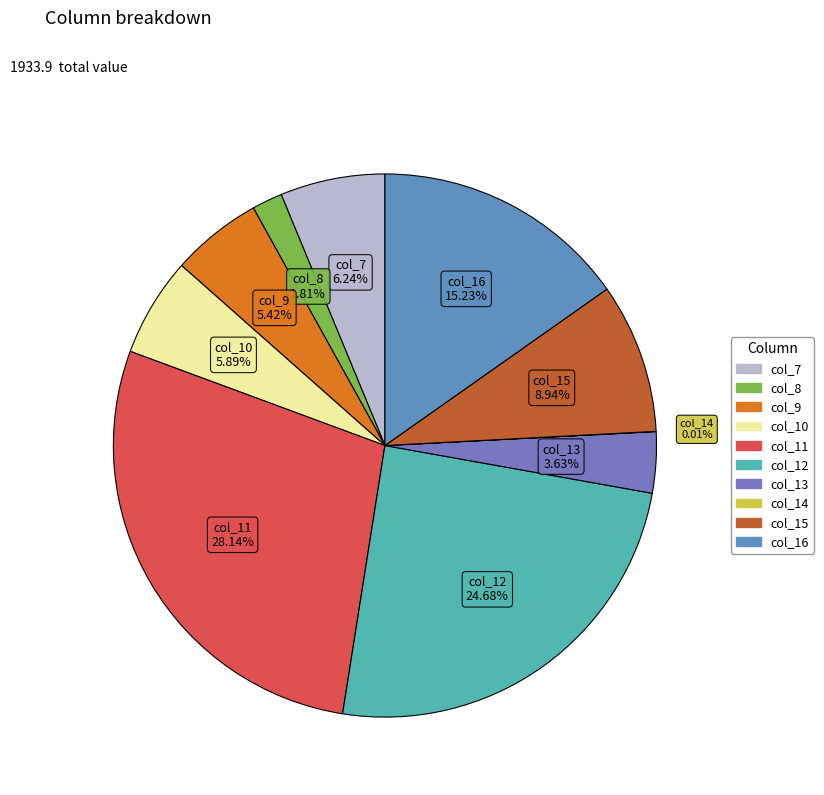

To the nearest percent, what percentage of the pie is col_16?

15%